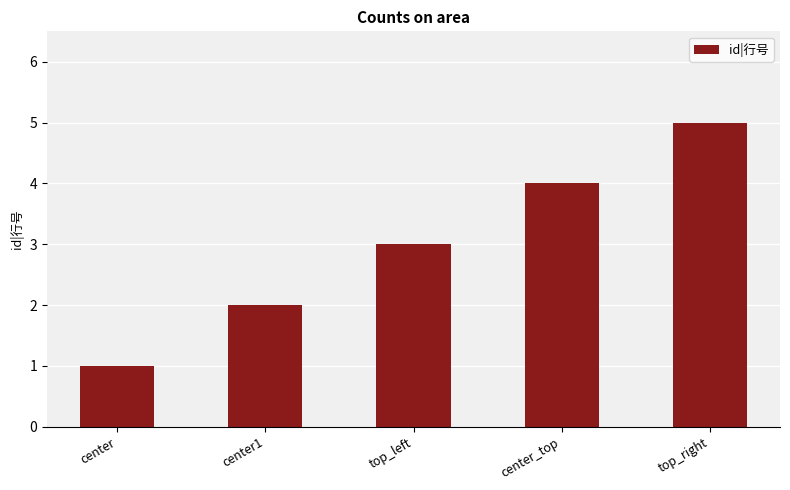

What is the sum of the values at center_top and top_left?

7